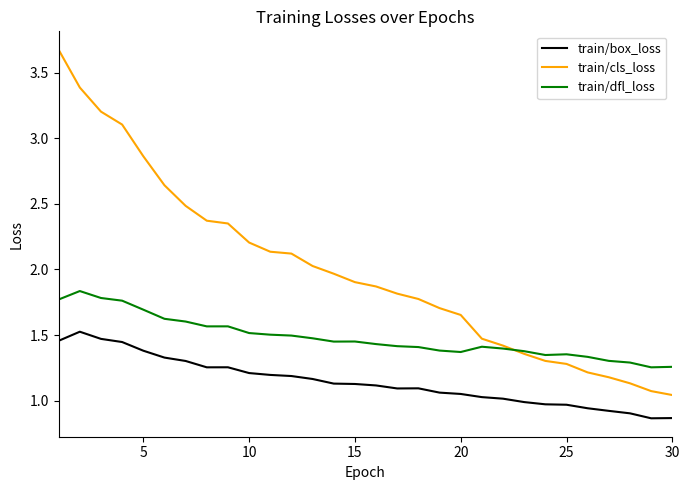

Which series has the largest total across all categories?

train/cls_loss